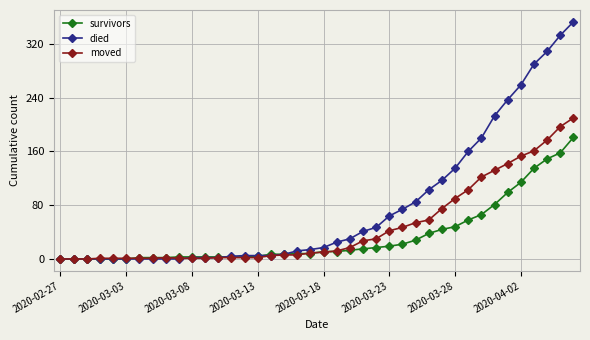

What is the difference between the second highest and minimum values in the survivors series?

158